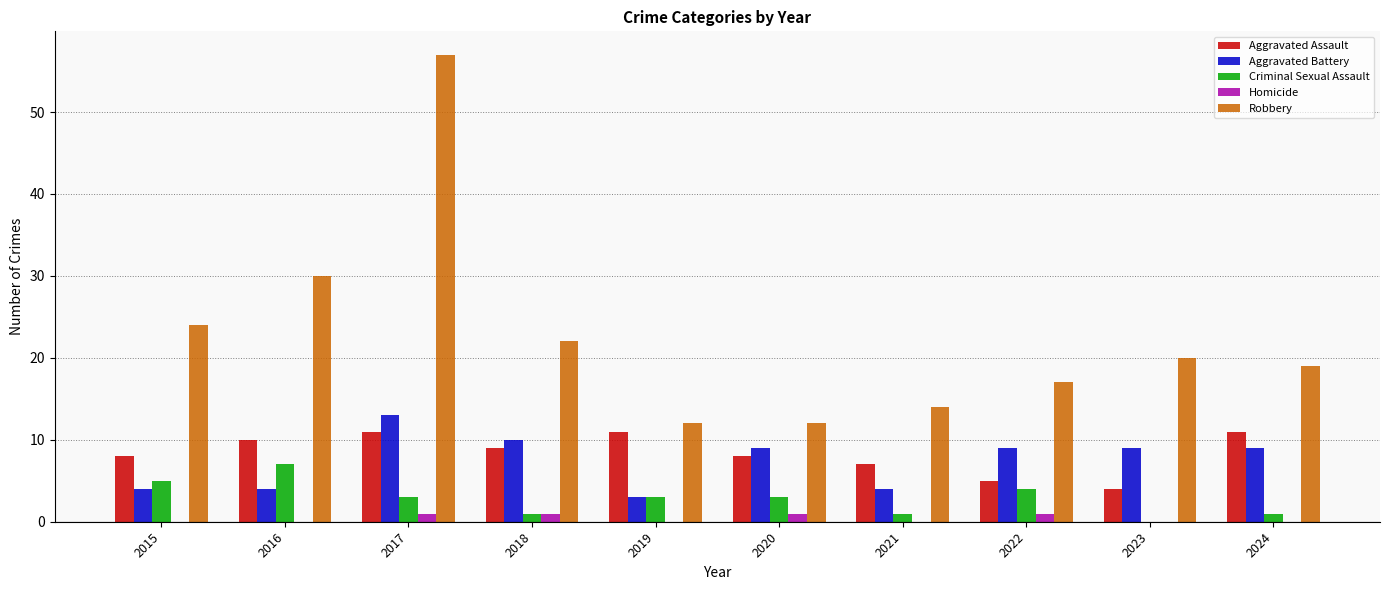

What is the spread (max minus min) of values at 2021?

14